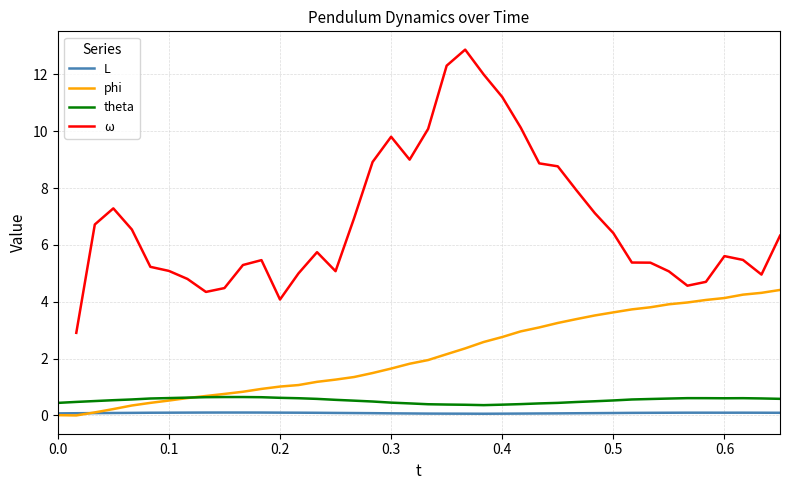

What is the highest value of the phi series?

4.4